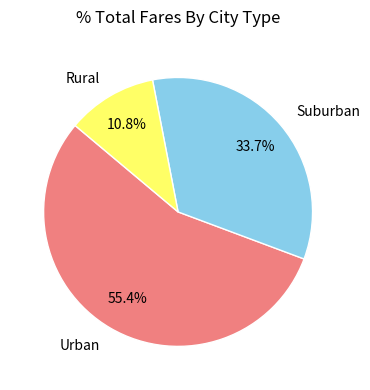

Rank the categories by value from lowest to highest.

Rural, Suburban, Urban